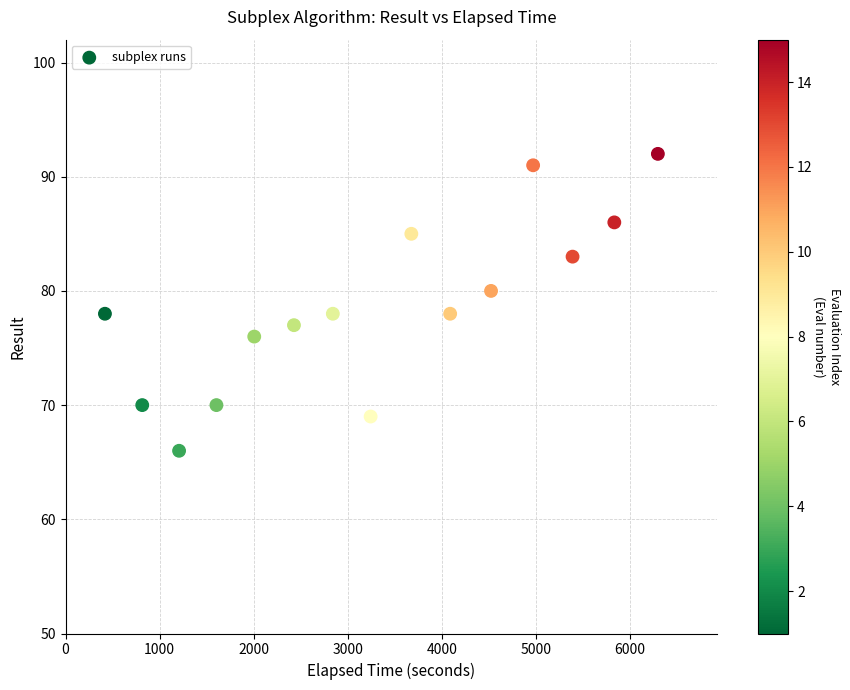

What is the range of Y values (max minus min)?

26